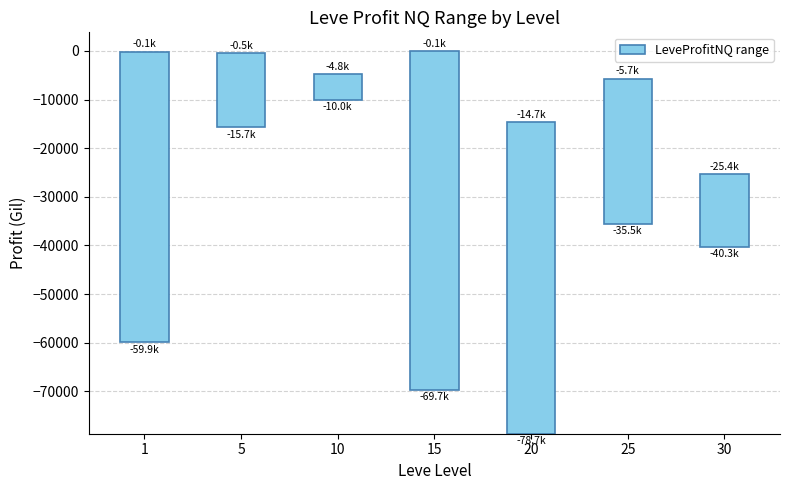

Which has a higher value, 5 or 1?

1